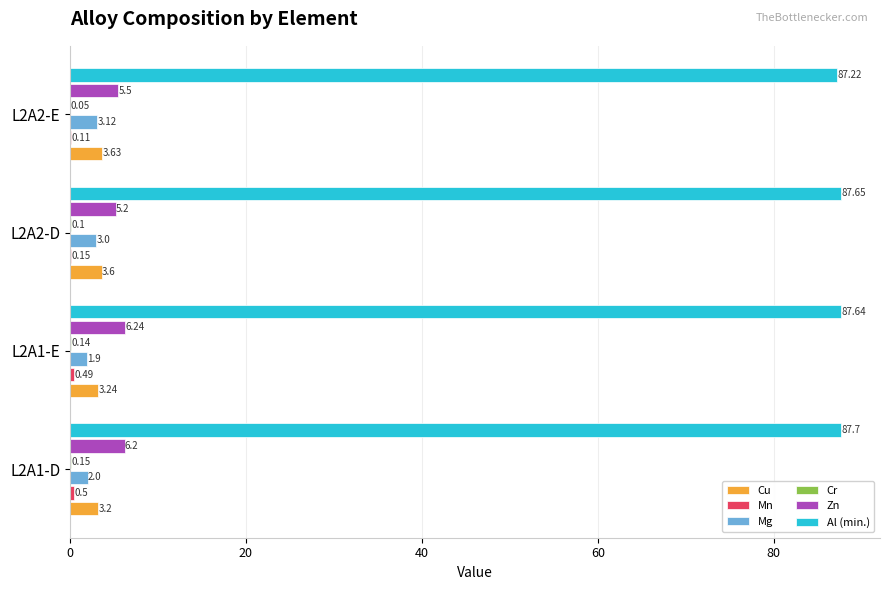

Between L2A1-E and L2A2-D, which series saw the biggest shift?

Mg